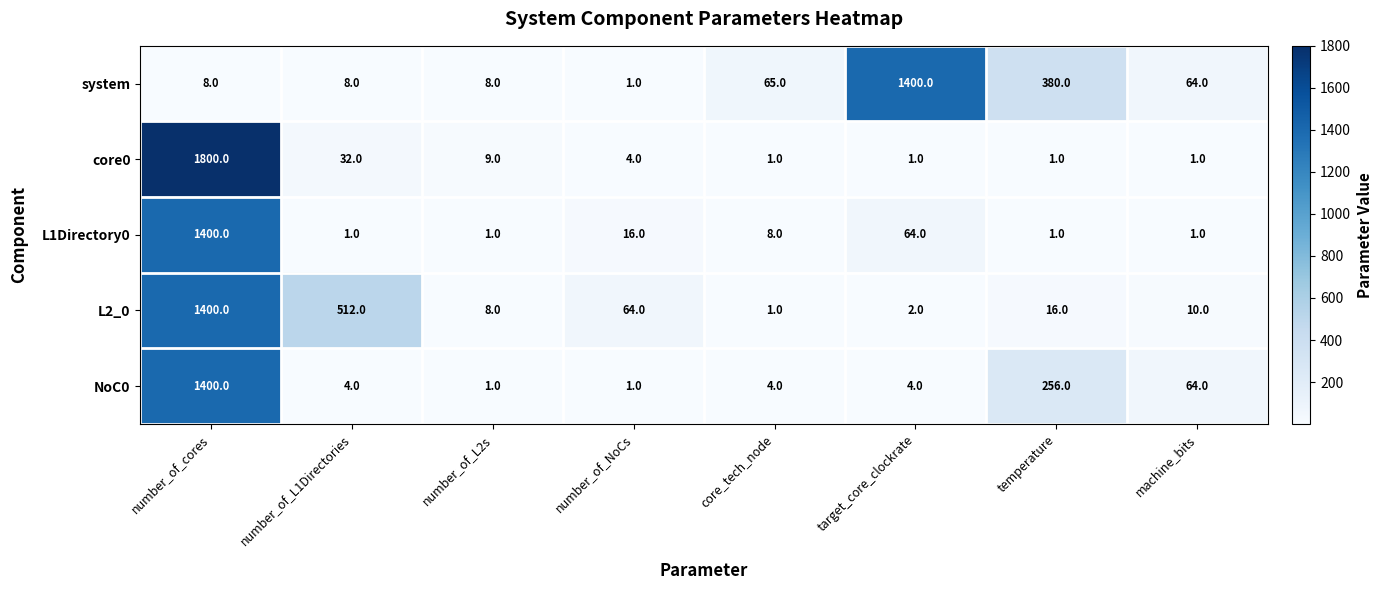

What is the sum of the L2_0 values at number_of_L2s and temperature?

24